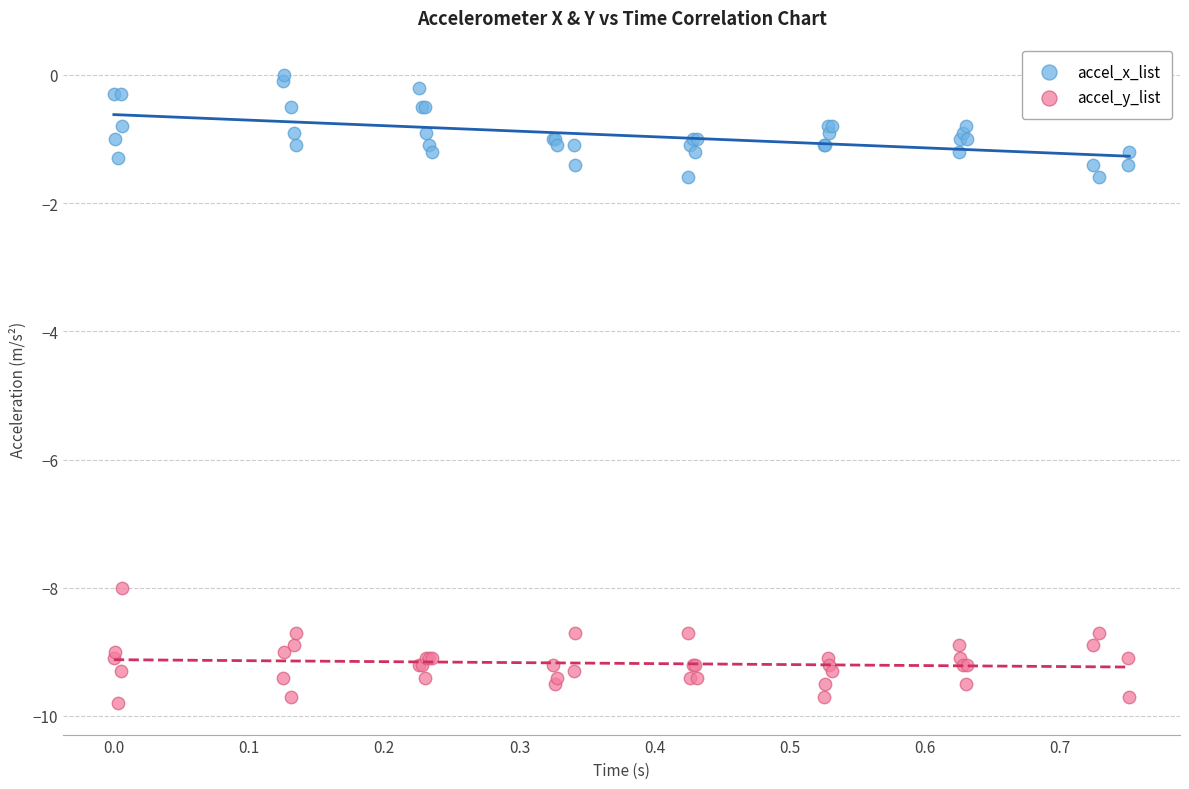

What are all the series names shown in the legend?

accel_x_list, accel_y_list